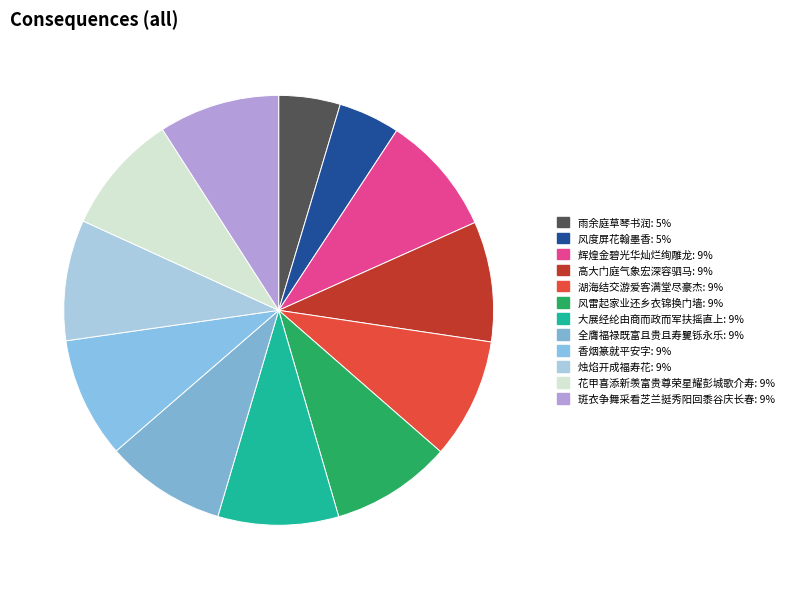

True or false: 辉煌金碧光华灿烂绚雕龙 accounts for 16% of the total.

False